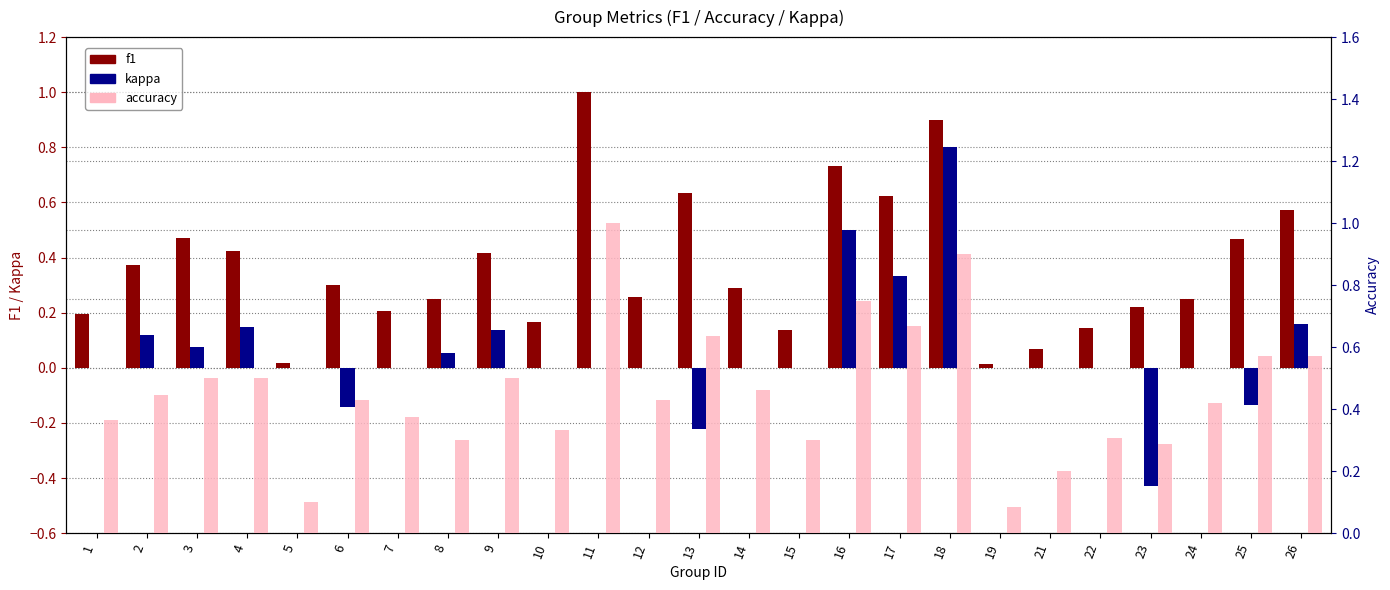

How many distinct data groups are displayed?

3